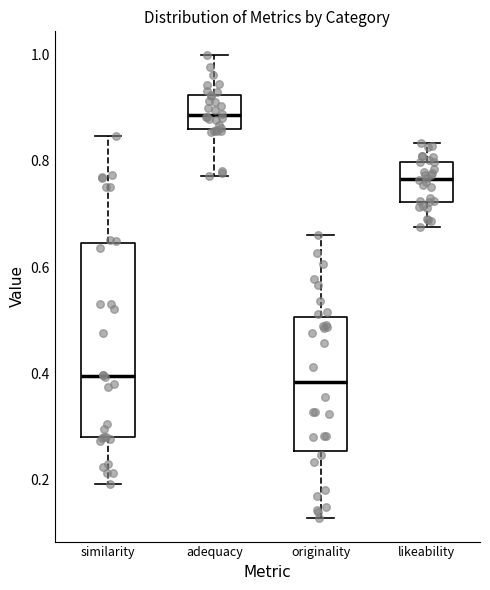

Reading left to right, transcribe this box plot: for each box, give where its median line is, the range the box spans, and where its two whiskers end, as read against the y-axis. The values are not printed on the chart, so give them approximately, as read against the axis.

similarity: median 0.40, box 0.28 to 0.64, whiskers 0.20 to 0.84
adequacy: median 0.88, box 0.86 to 0.92, whiskers 0.78 to 1.00
originality: median 0.38, box 0.26 to 0.50, whiskers 0.12 to 0.66
likeability: median 0.76, box 0.72 to 0.80, whiskers 0.68 to 0.84